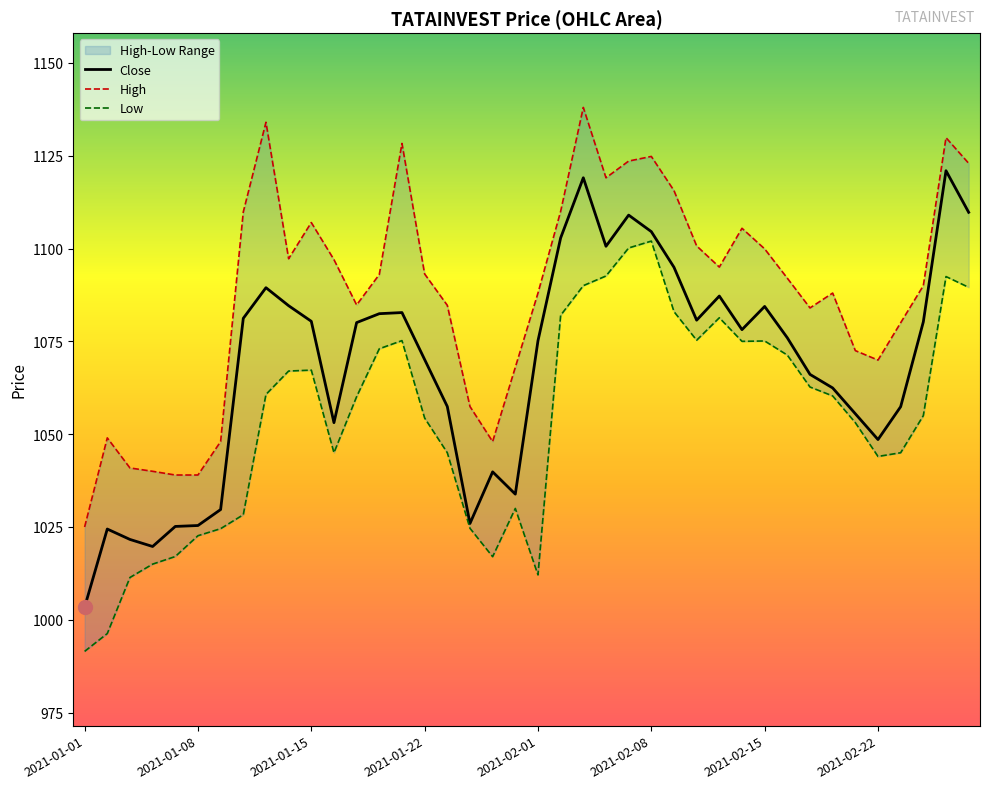

What position from the left is 2021-02-11?

29